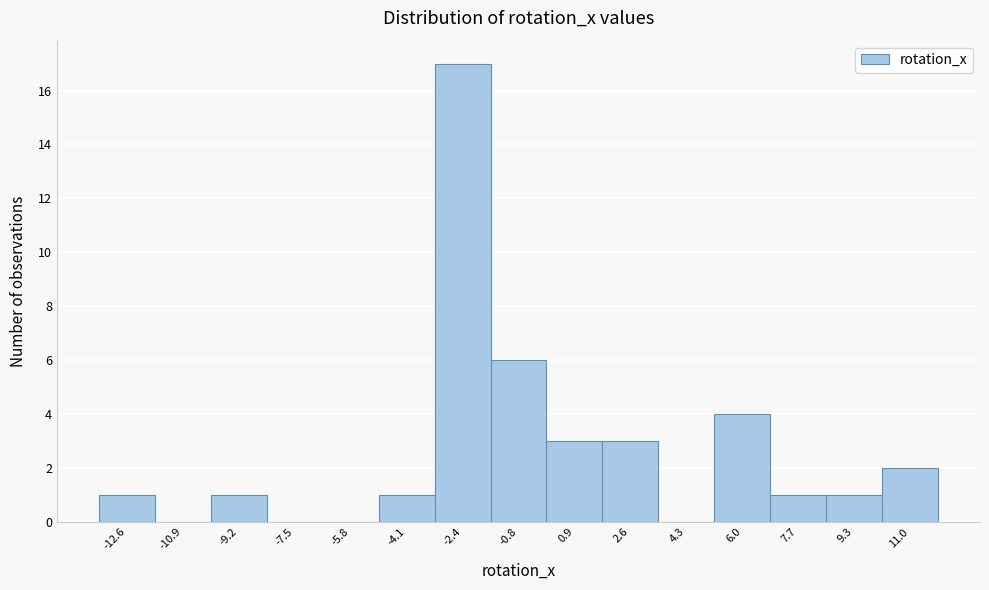

Reading right to left, transcribe all the data shown in this chart.

11.0=2	9.3=1	7.7=1	6.0=4	4.3=0	2.6=3	0.9=3	-0.8=6	-2.4=17	-4.1=1	-5.8=0	-7.5=0	-9.2=1	-10.9=0	-12.6=1